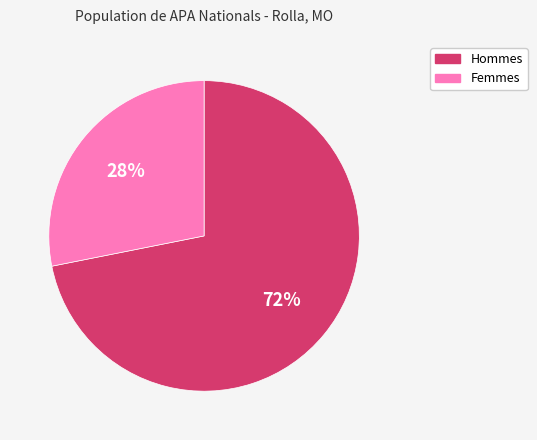

To the nearest percent, what is the difference between the largest and smallest slice percentages?

44%